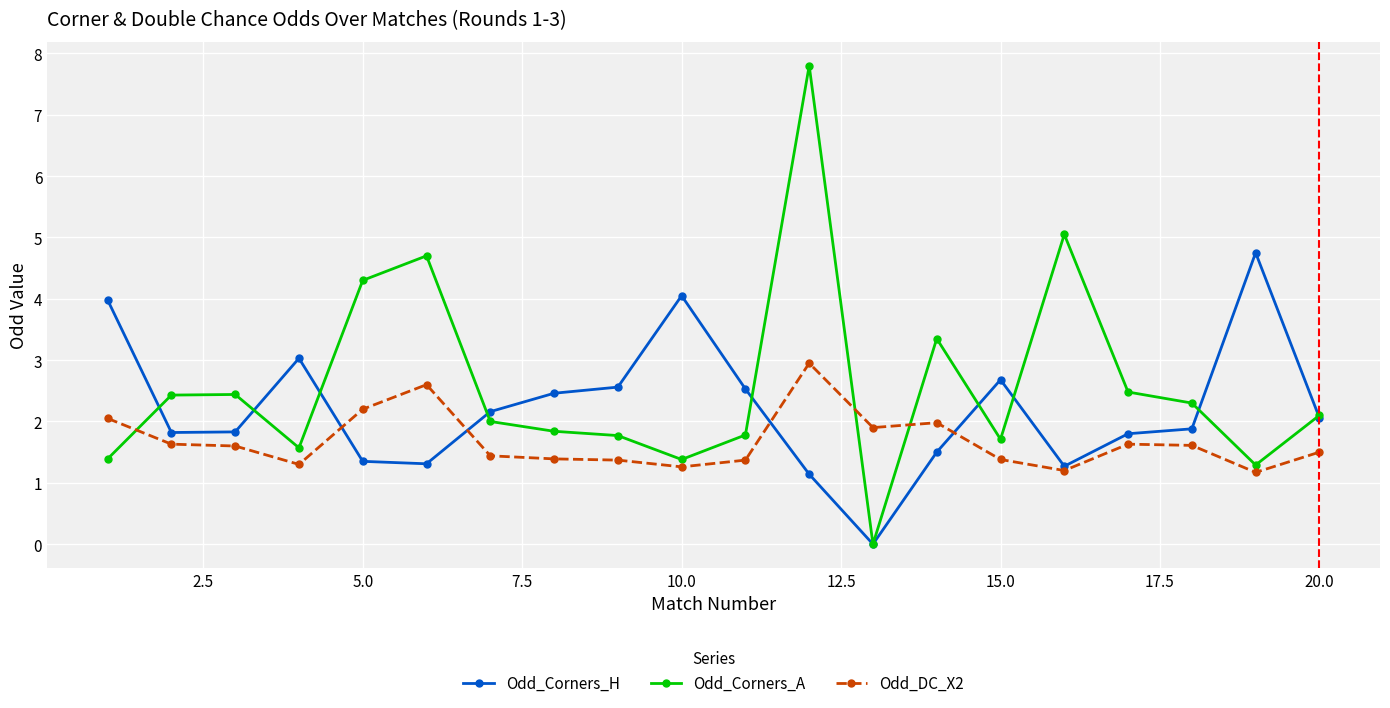

Which series ends up on top after the final intersection of Odd_Corners_A and Odd_DC_X2?

Odd_Corners_A